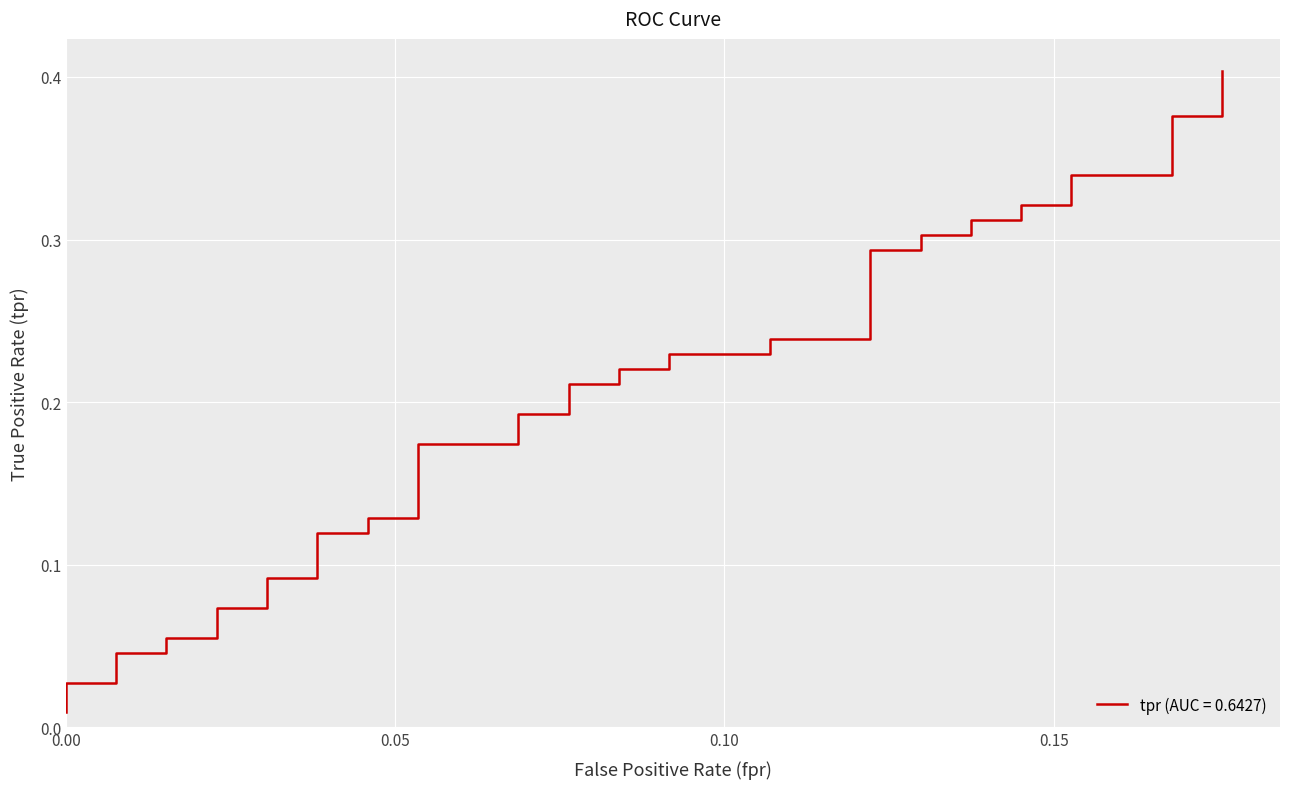

True or false: the data shows 0.1 at 8.

False